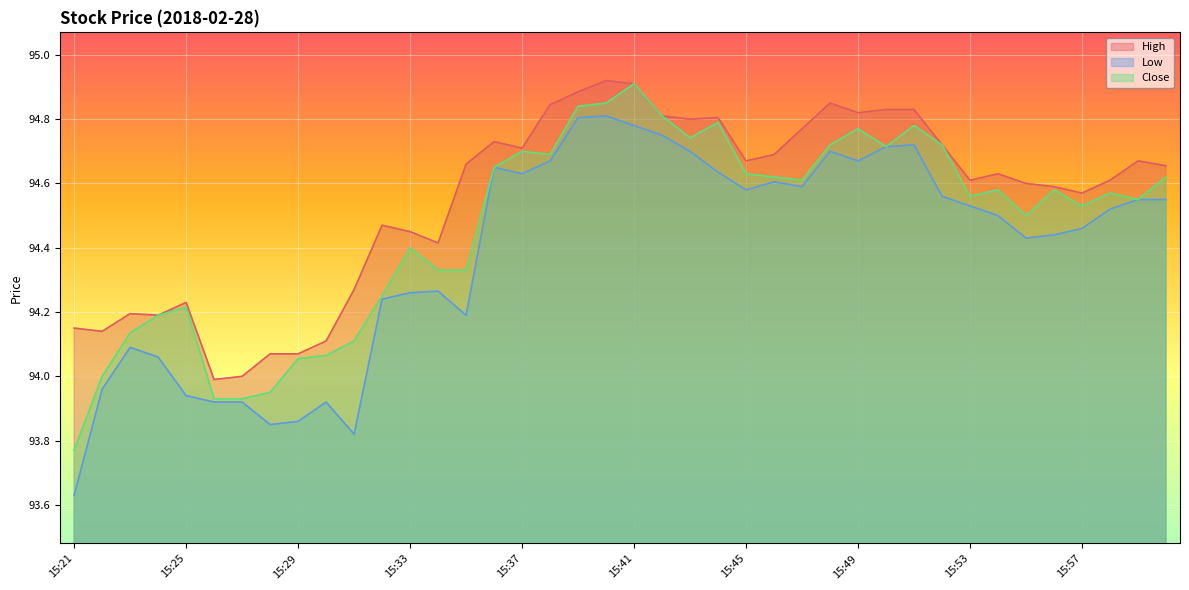

How many interior local peaks does the High series have?

9